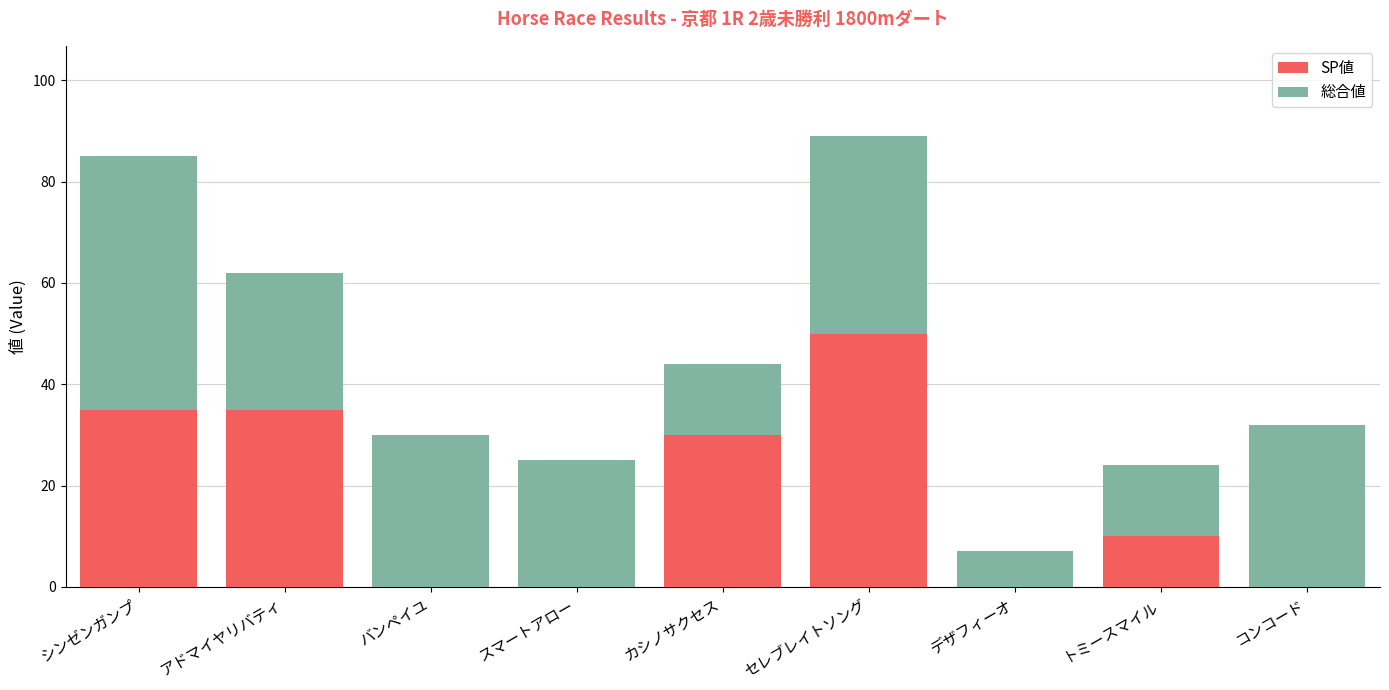

What is the highest value of the SP値 series?

50